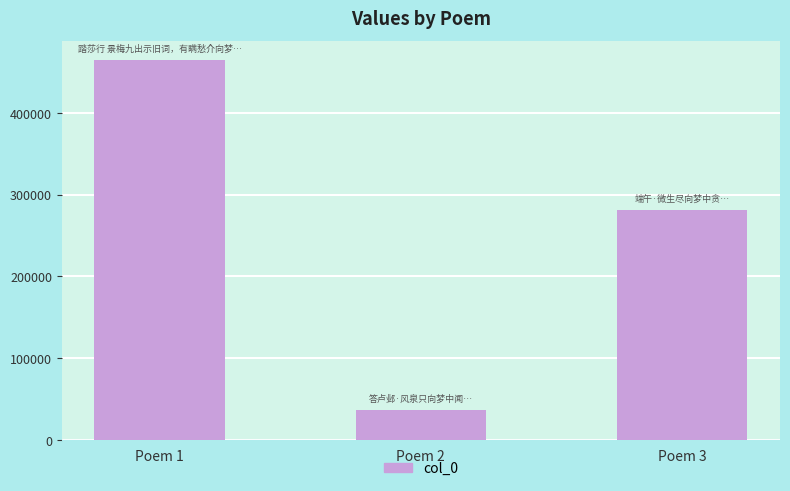

What is the value of the 3rd bar from the left?

281172